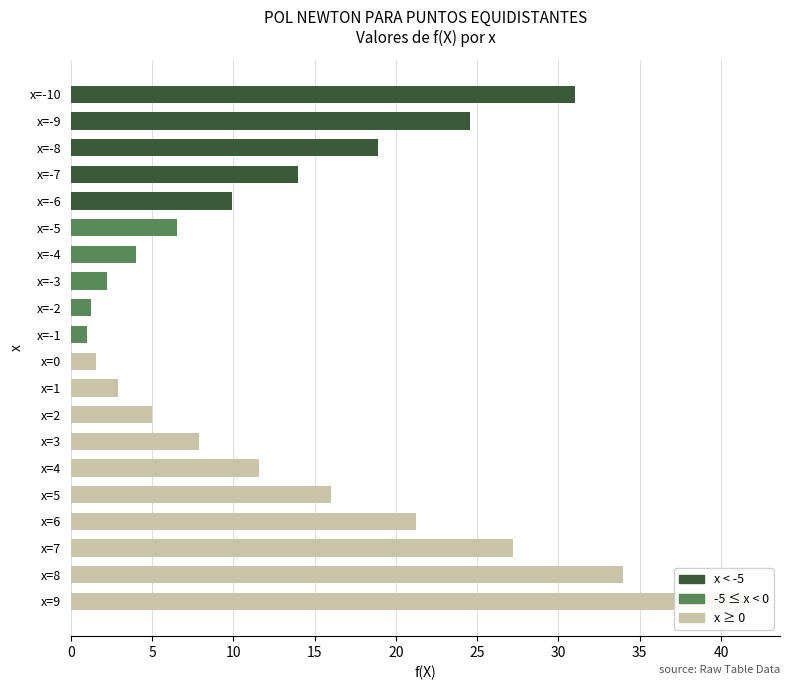

How many series are shown in this chart?

1